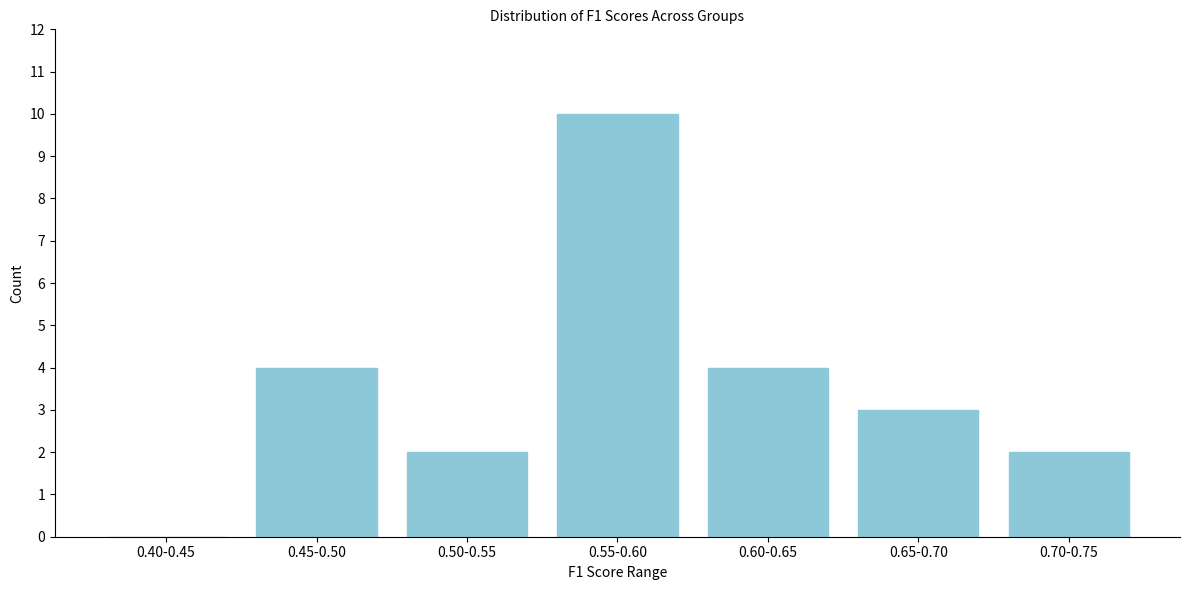

Reading right to left, what are all the values shown in this chart?

0.70-0.75=2	0.65-0.70=3	0.60-0.65=4	0.55-0.60=10	0.50-0.55=2	0.45-0.50=4	0.40-0.45=0